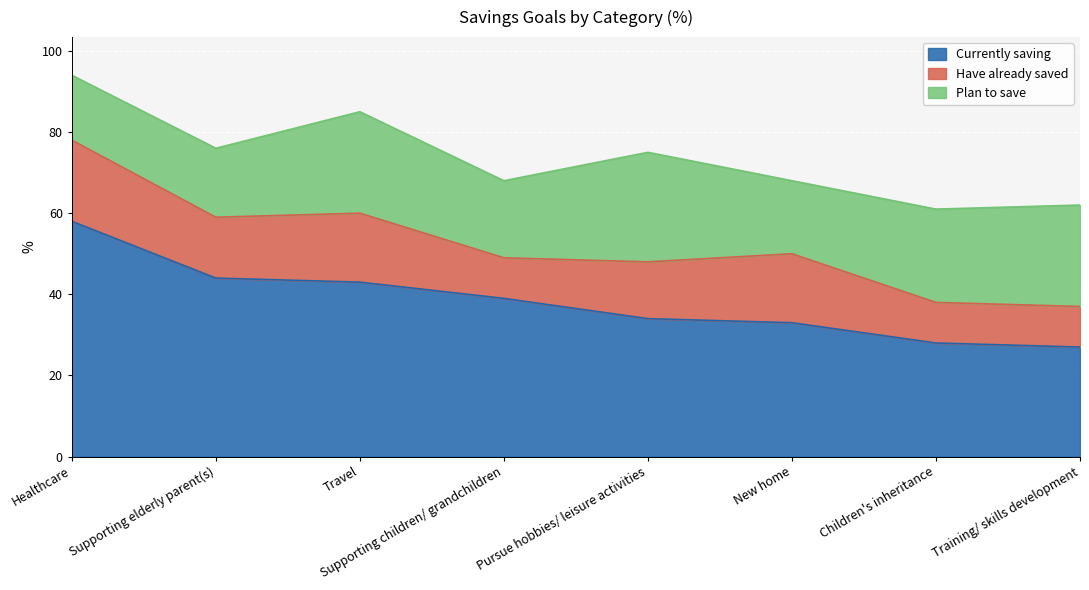

Is it true that Currently saving equals 28 at Children's inheritance?

True